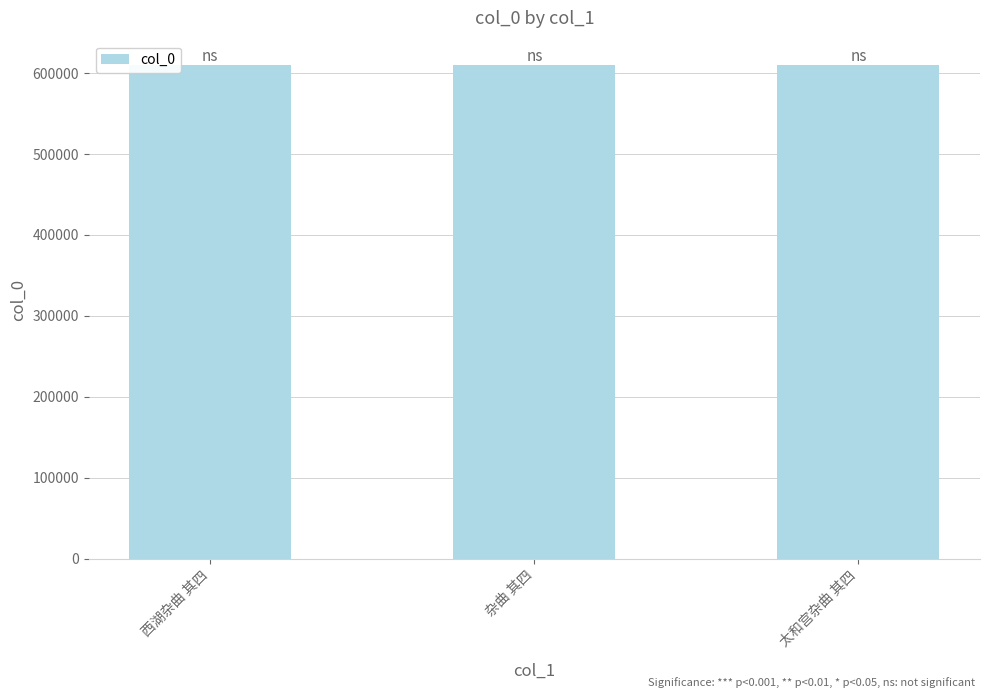

At which label is the value closest to 609512?

西湖杂曲 其四